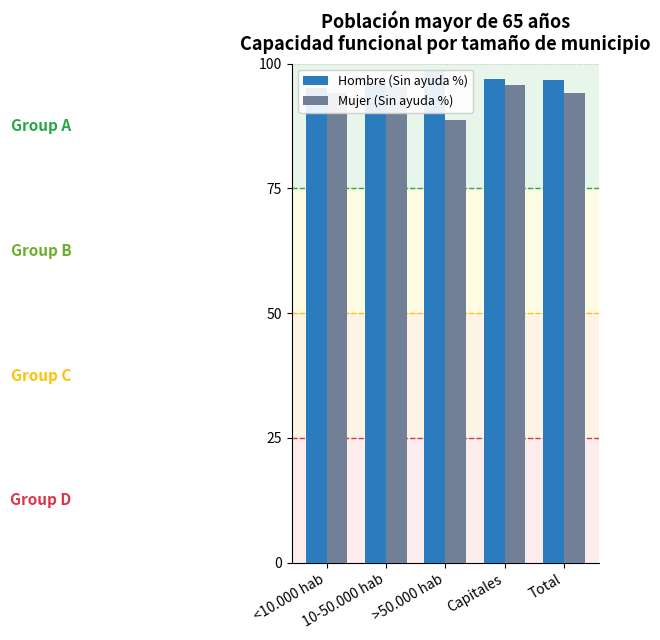

At which category is the sum across all series the highest?

Capitales